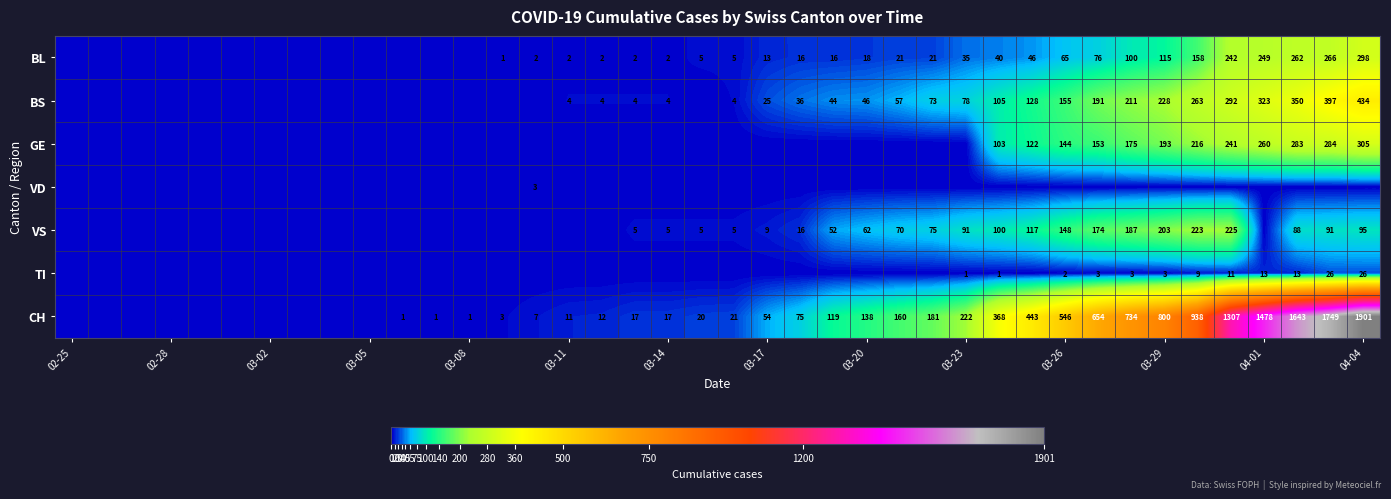

What is the sum of all VS values?

2046